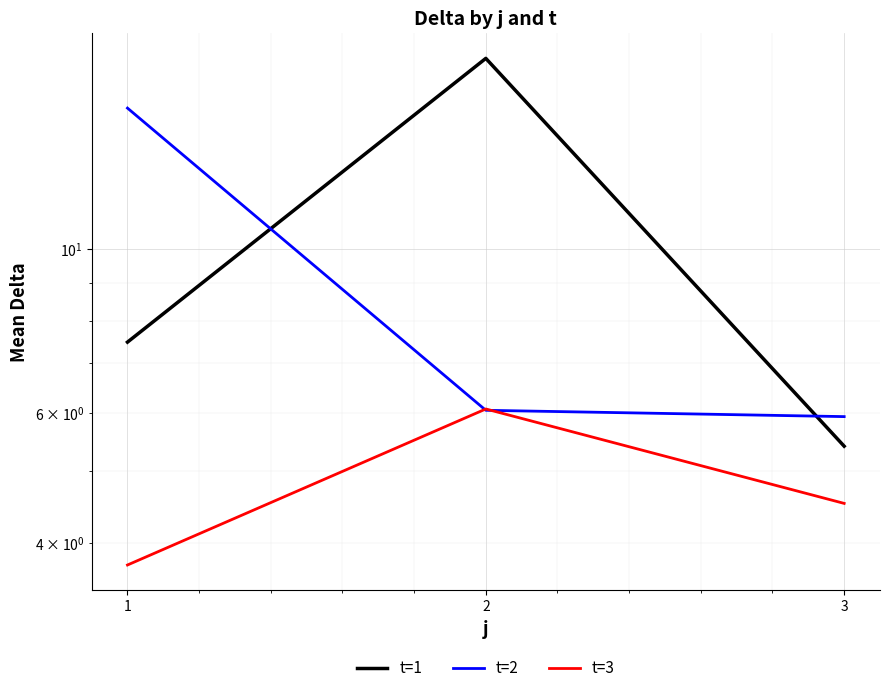

What are all the series names shown in the legend?

t=1, t=2, t=3